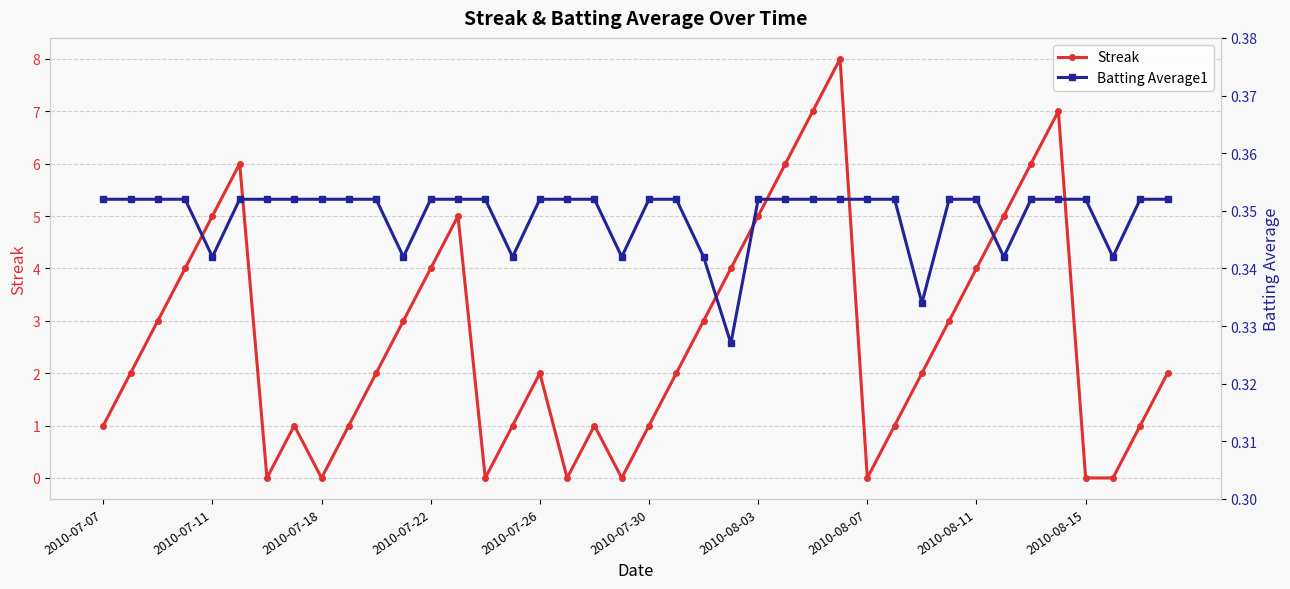

Is this an area chart (filled region under the line)?

No